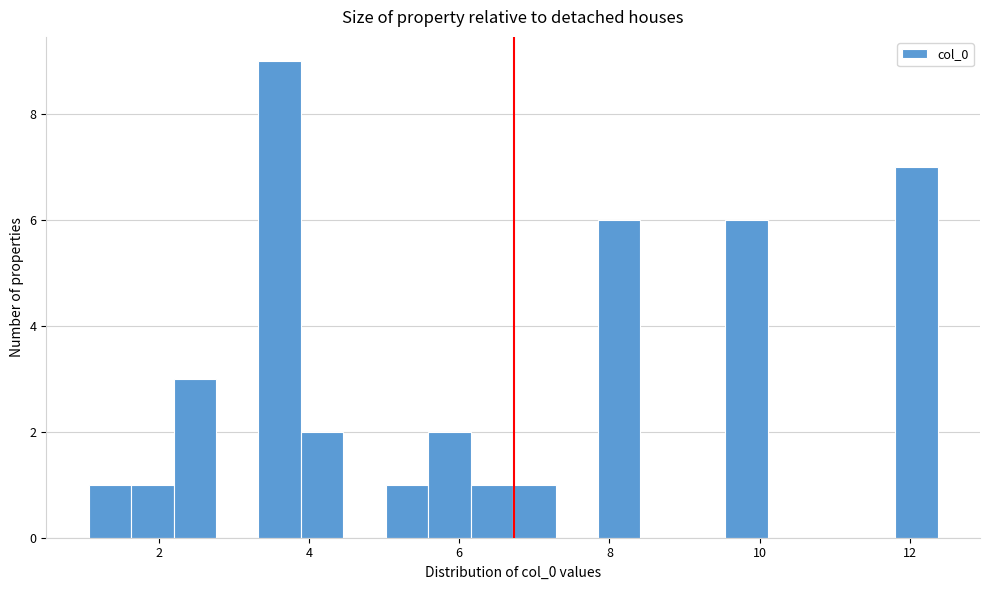

Read against the x-axis, roughly where is the centre of the tallest bar?

3.6